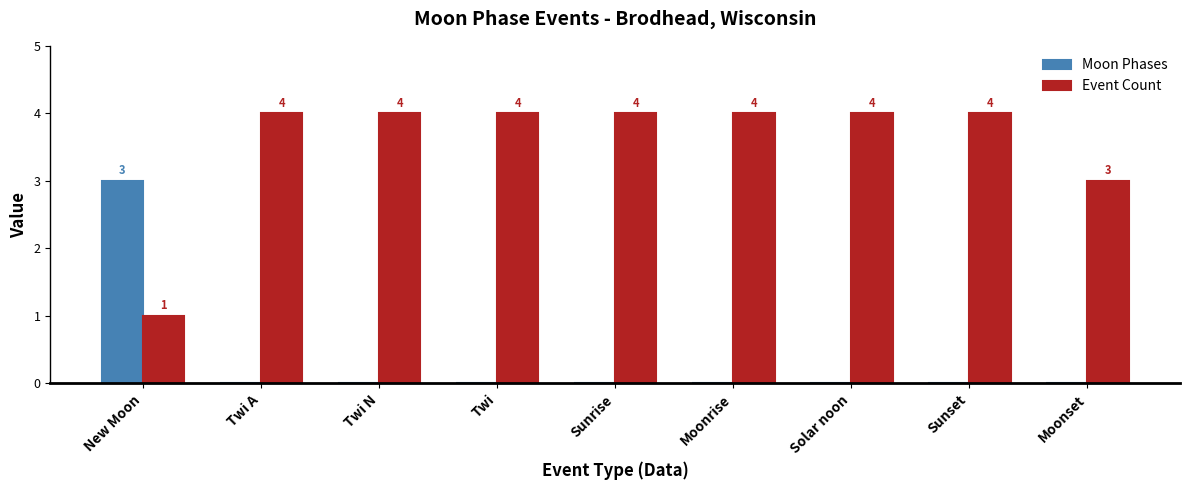

Is it true that Moon Phases equals 1 at Twi?

False